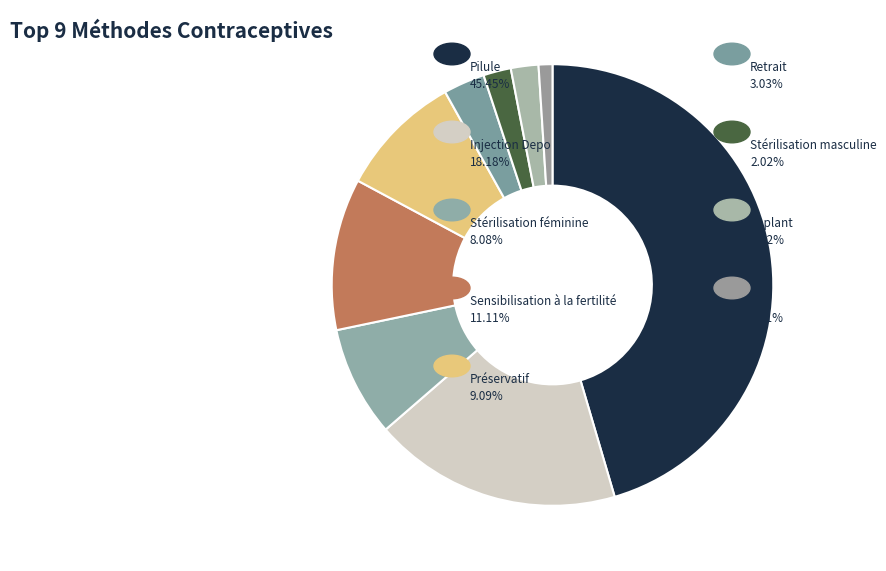

Which category has the smallest portion of the pie?

DIU